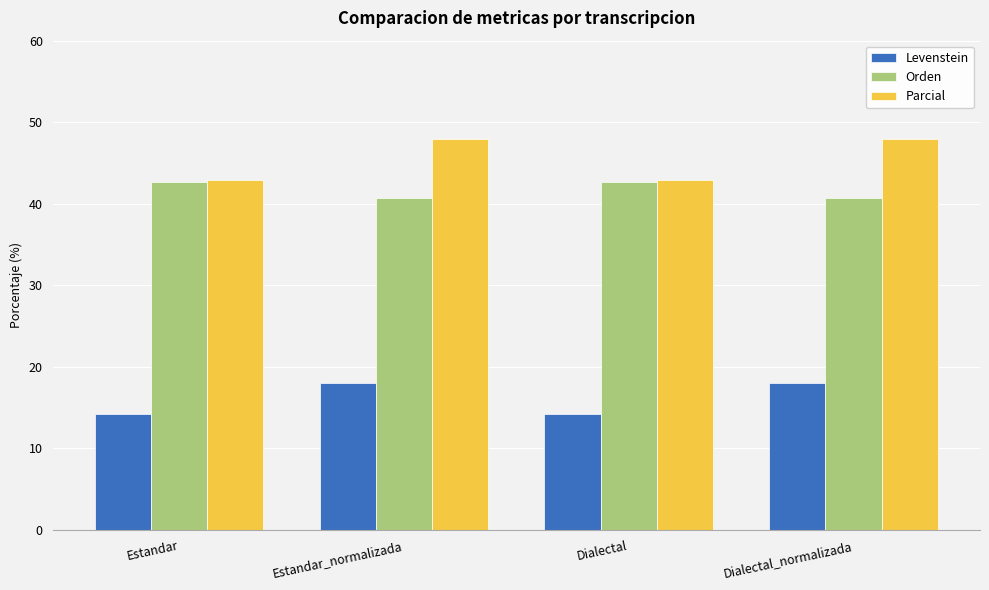

Rank the series by their maximum value, from highest to lowest.

Parcial, Orden, Levenstein